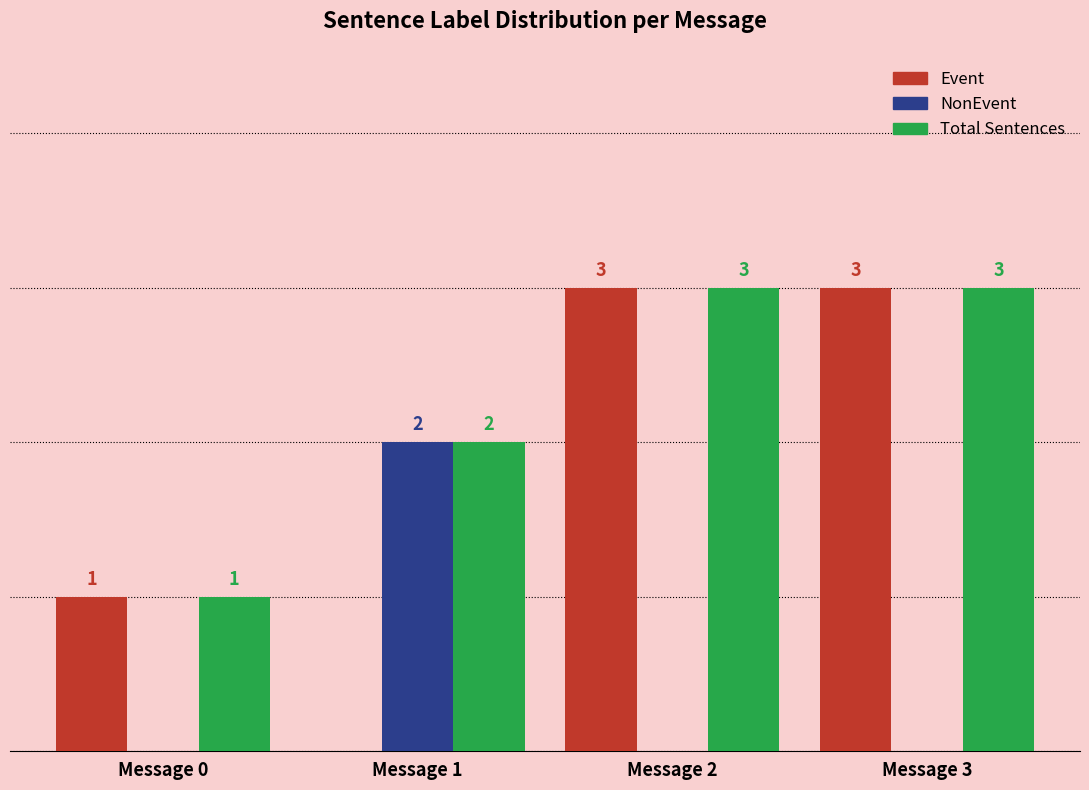

Which series has the widest spread of values?

Event